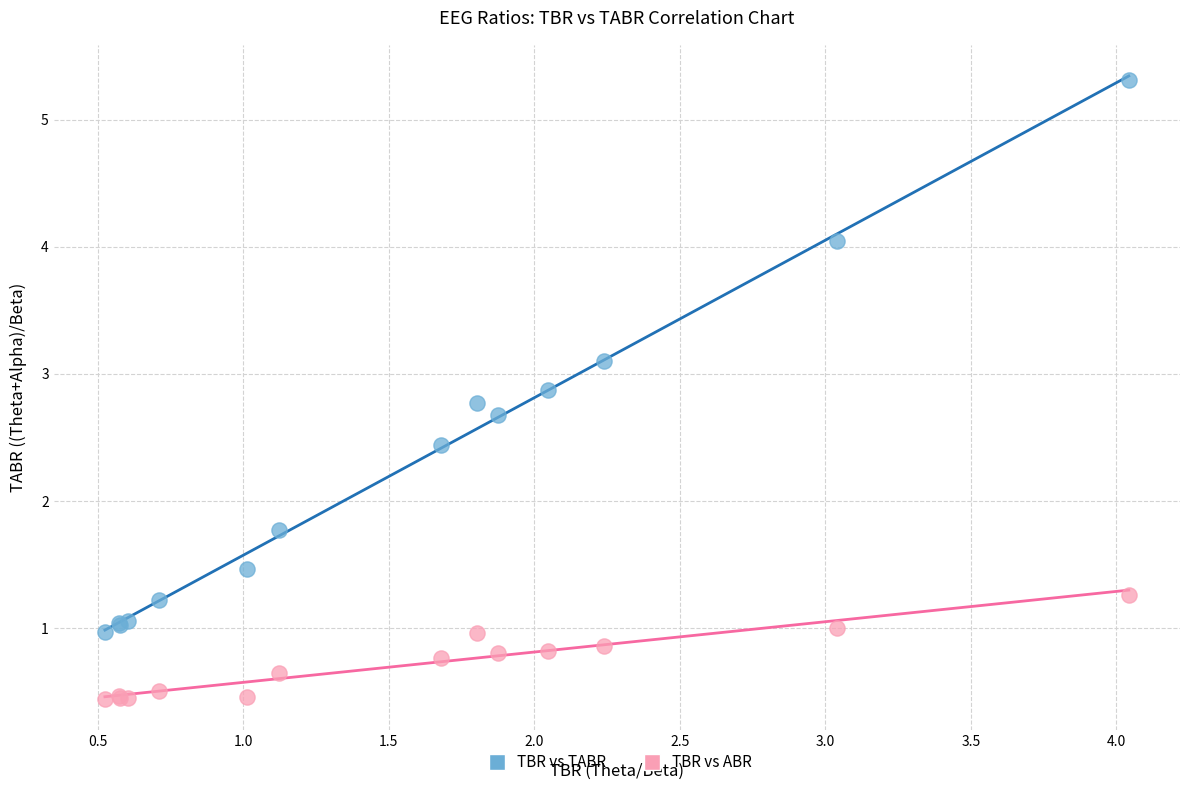

Which series contains the highest Y value?

TBR vs TABR